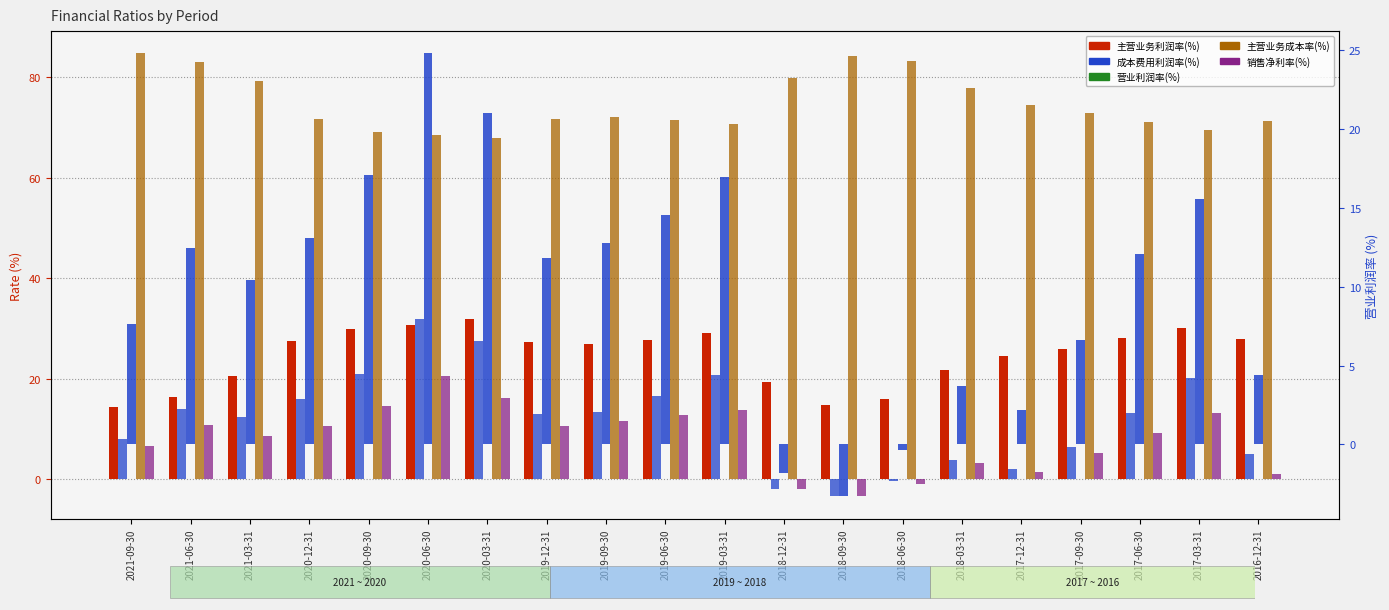

What is the label of the 4th bar from the left?

2020-12-31